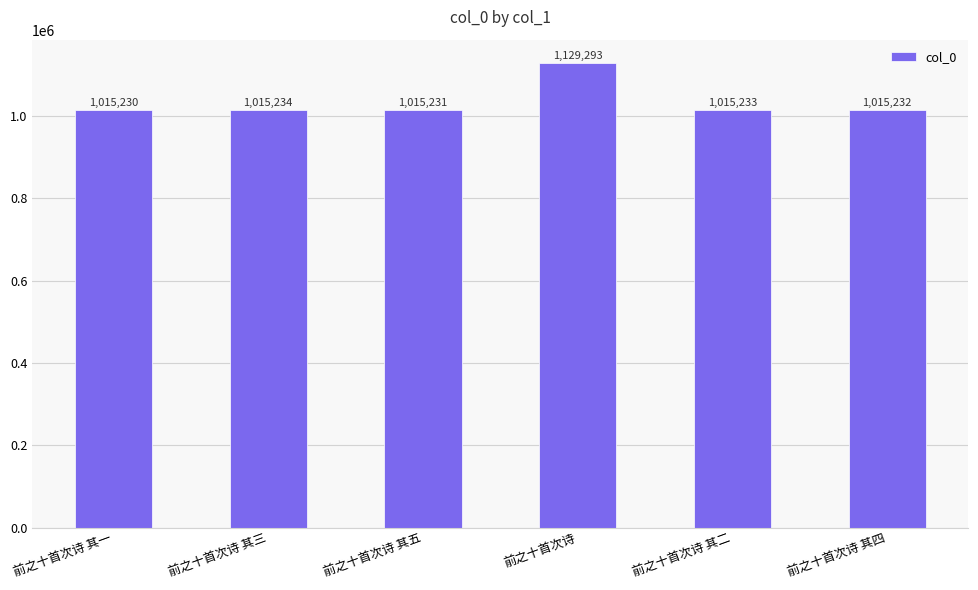

At which label does the data first exceed 1015233?

前之十首次诗 其三